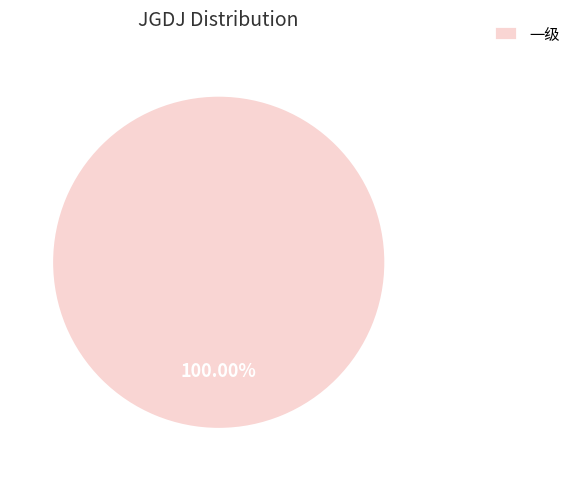

What is the majority slice?

一级